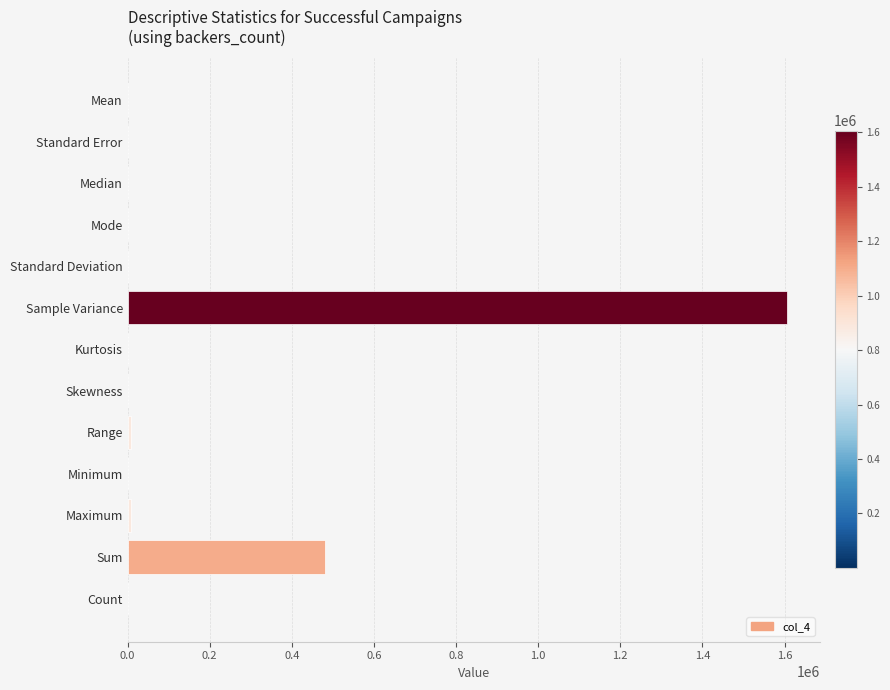

Which category has the highest value across all series?

Sample Variance